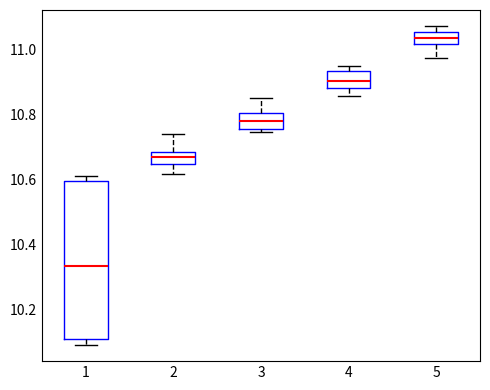

Which box is the tallest, from its lower edge to its upper edge?

1